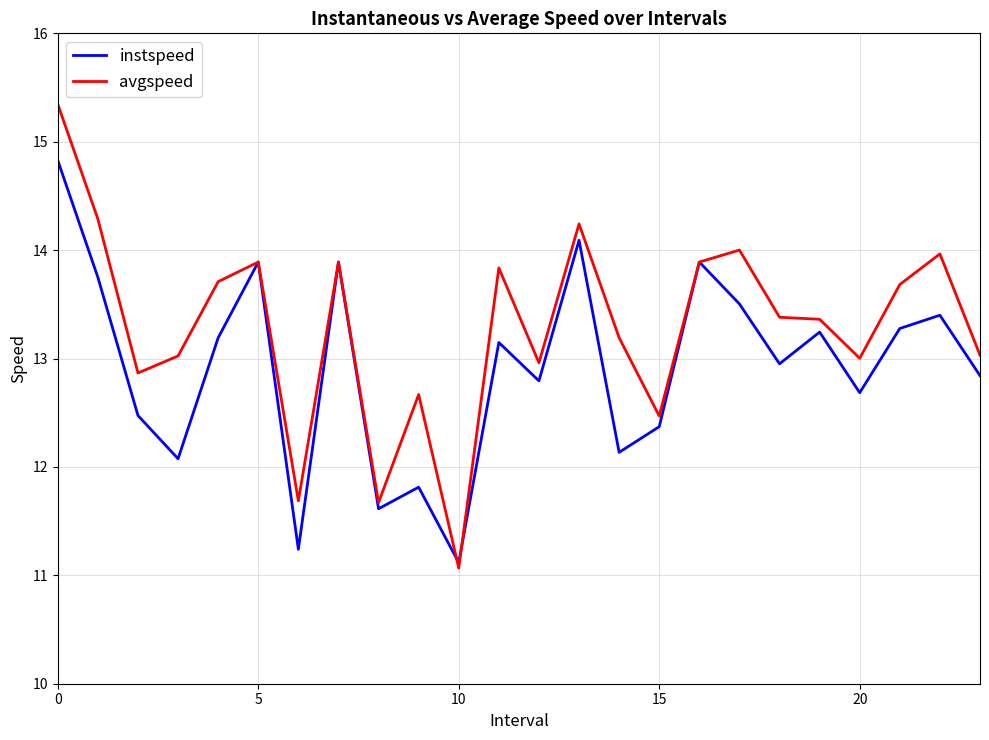

At how many categories does at least one series exceed 12?

21